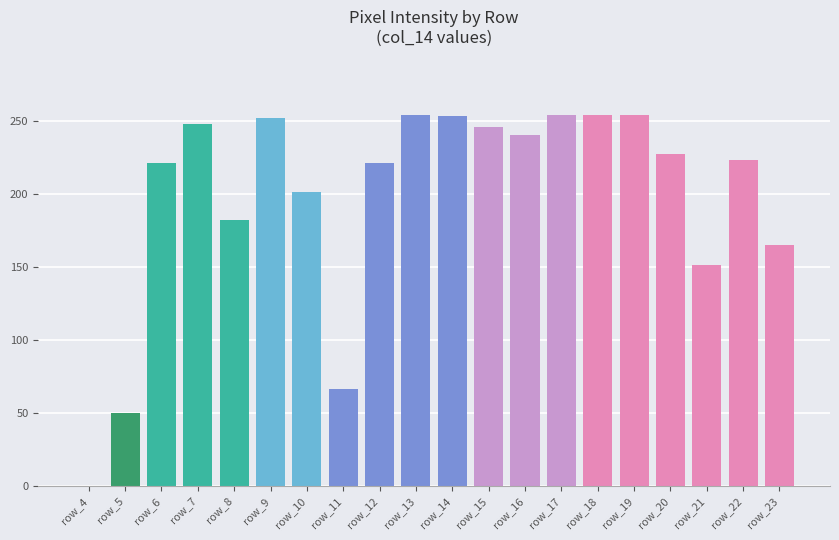

The chart shows a value of 142 at row_13. True or false?

False